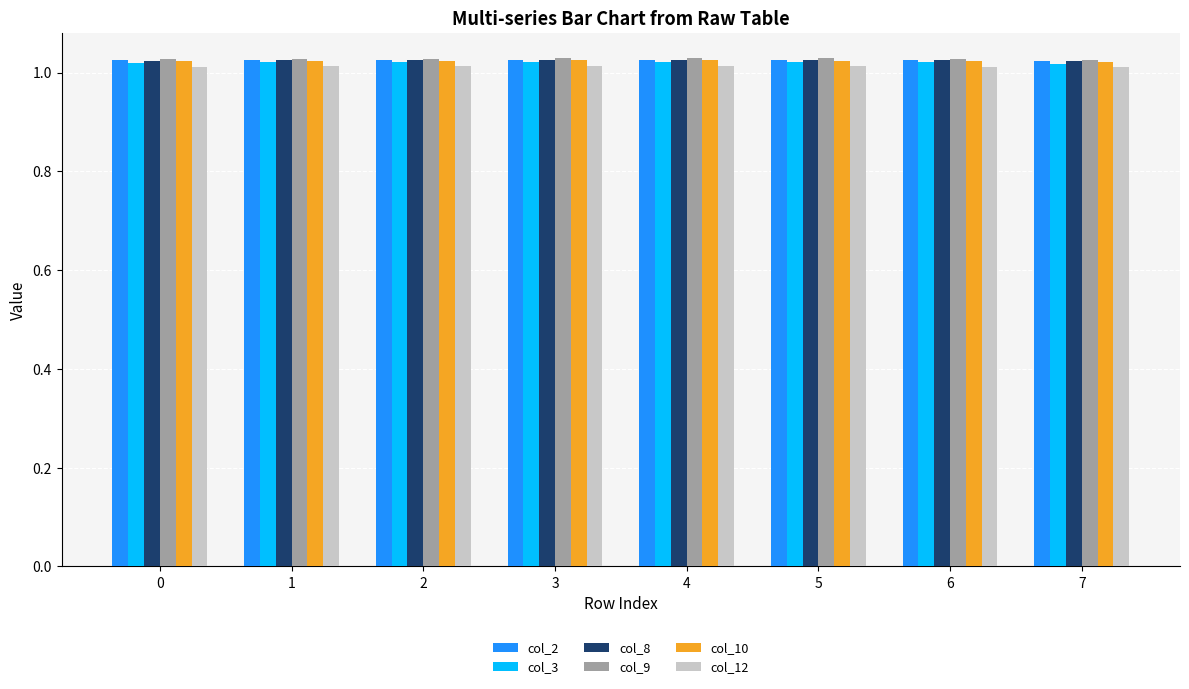

How many col_10 values are between 1 and 2?

8